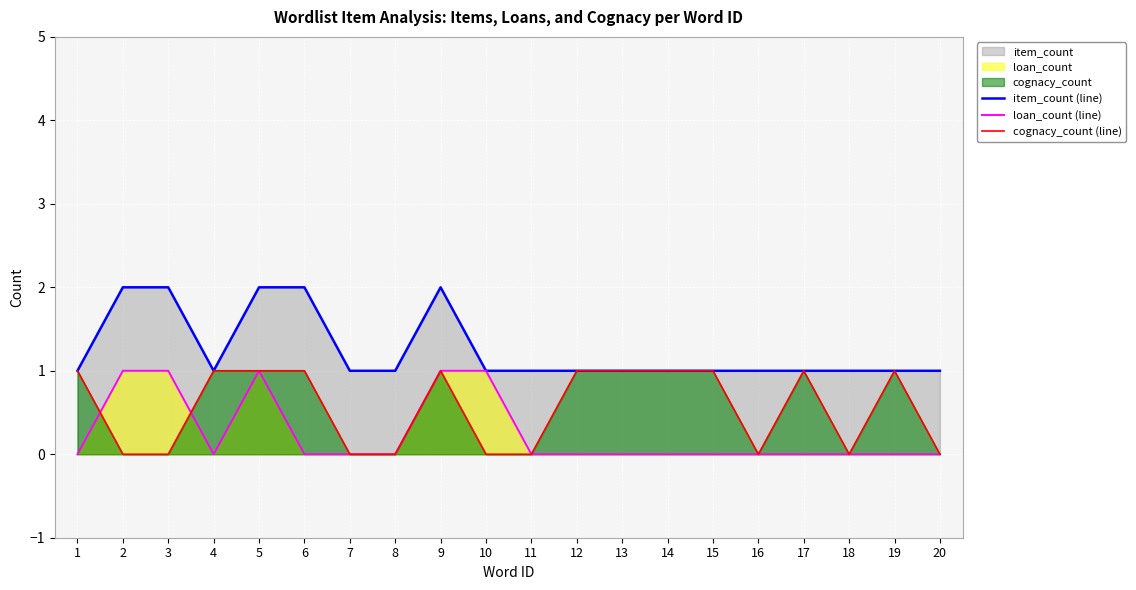

Reading left to right, what are all the values shown in this chart?

item_count (line): 1	2	2	1	2	2	1	1	2	1	1	1	1	1	1	1	1	1	1	1
loan_count (line): 0	1	1	0	1	0	0	0	1	1	0	0	0	0	0	0	0	0	0	0
cognacy_count (line): 1	0	0	1	1	1	0	0	1	0	0	1	1	1	1	0	1	0	1	0